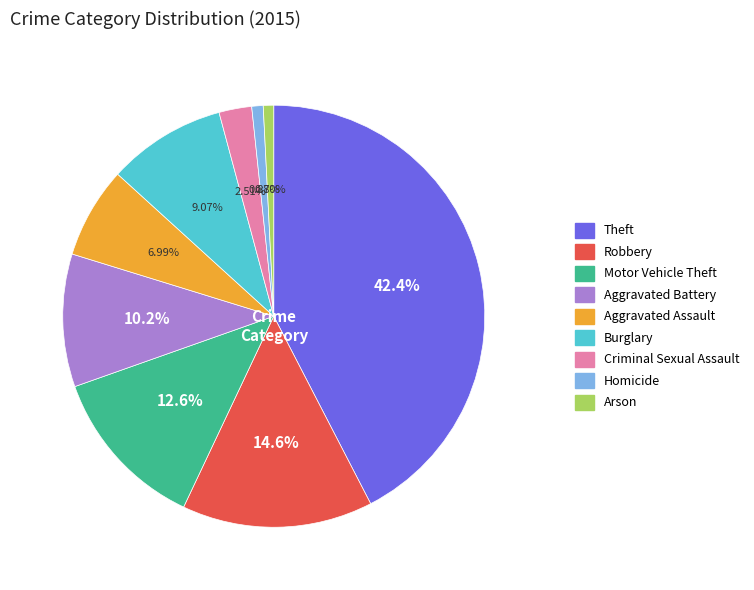

What percentage is the Aggravated Assault slice, to the nearest percent?

7%